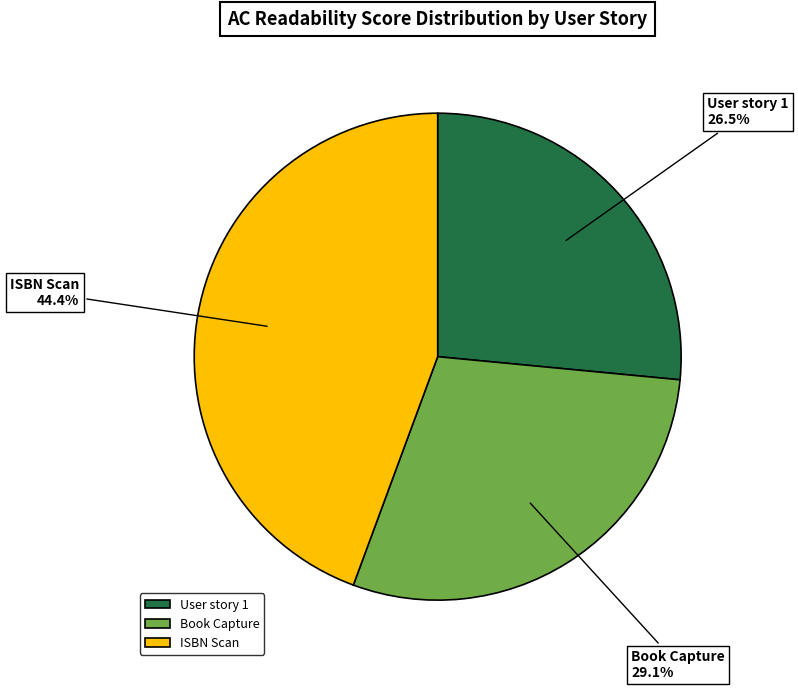

Count the number of slices in the pie.

3